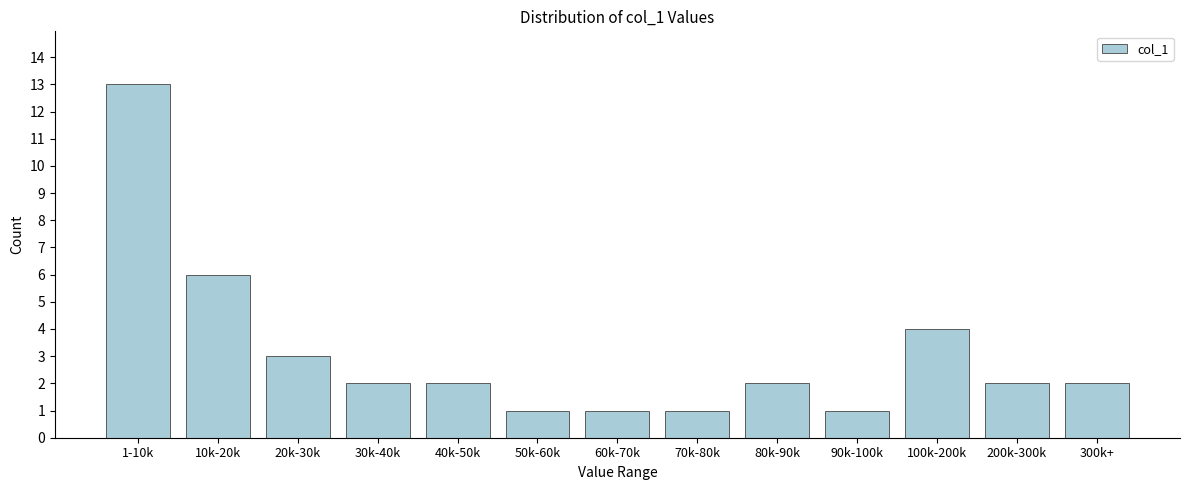

Reading right to left, what are all the values shown in this chart?

2	2	4	1	2	1	1	1	2	2	3	6	13